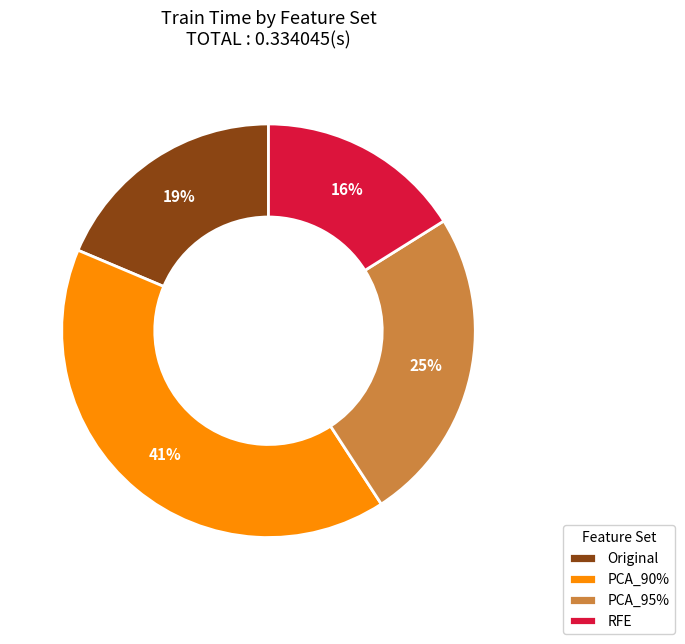

Which has a higher value, PCA_95% or Original?

PCA_95%